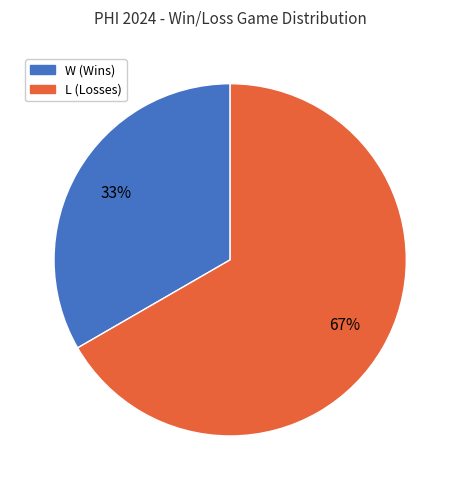

What is the largest slice in the pie chart?

L